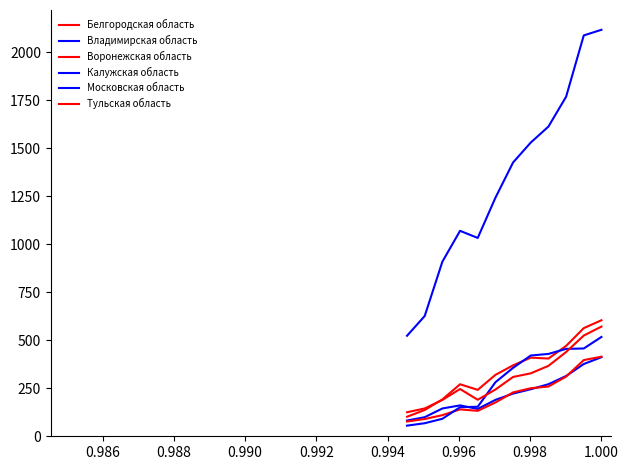

Does the chart display data point markers on the line(s)?

No